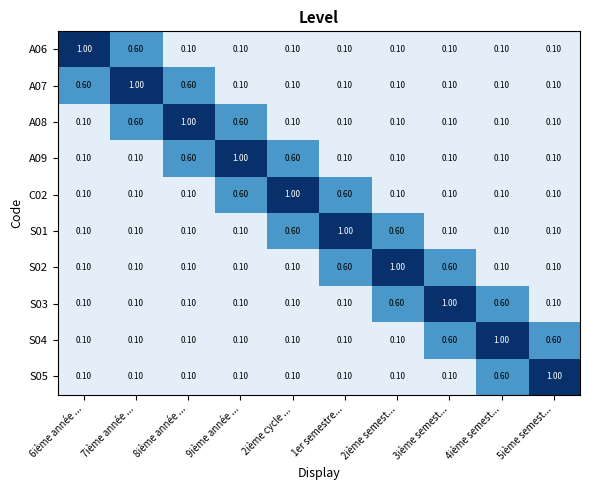

What is the average value of the S01 series?

0.3